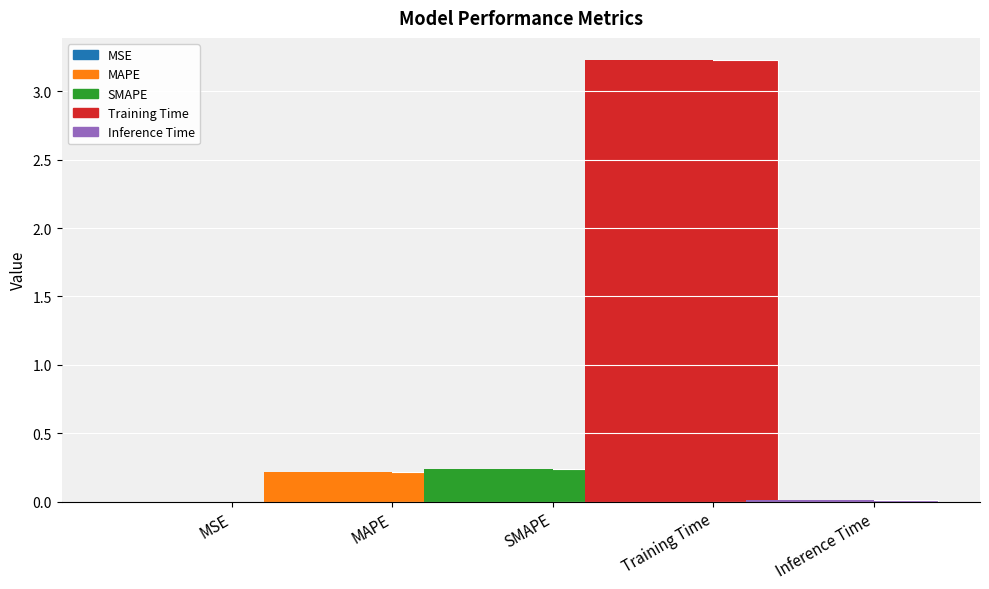

At which category does the chart reach its minimum across all series?

MSE